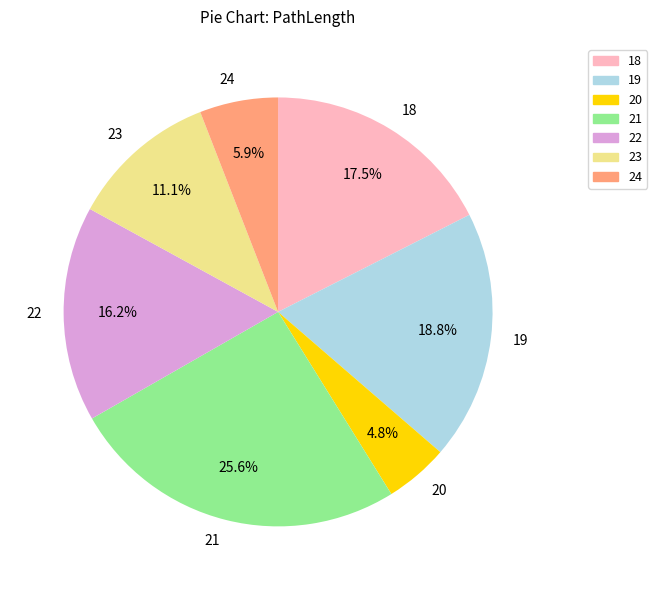

To the nearest percent, what is the combined percentage of 18 and 19?

36%